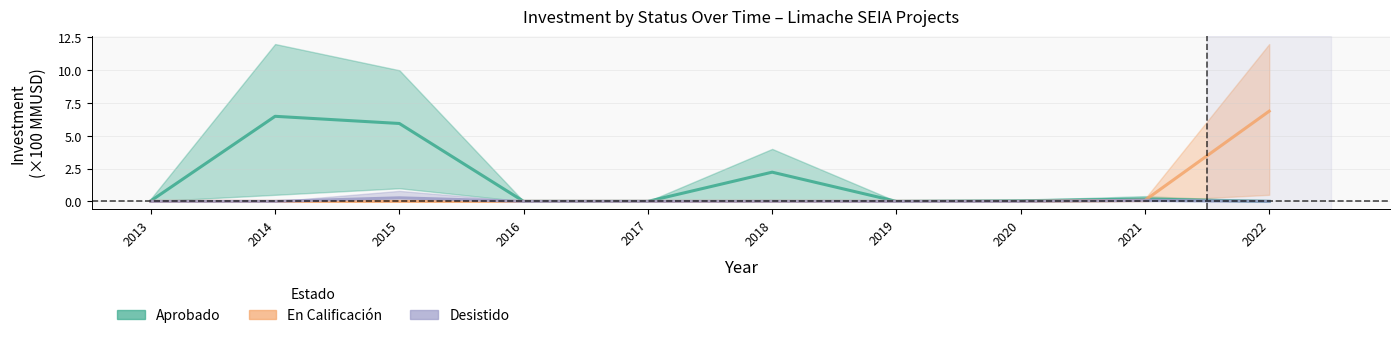

Is this an area chart (filled region under the line)?

No